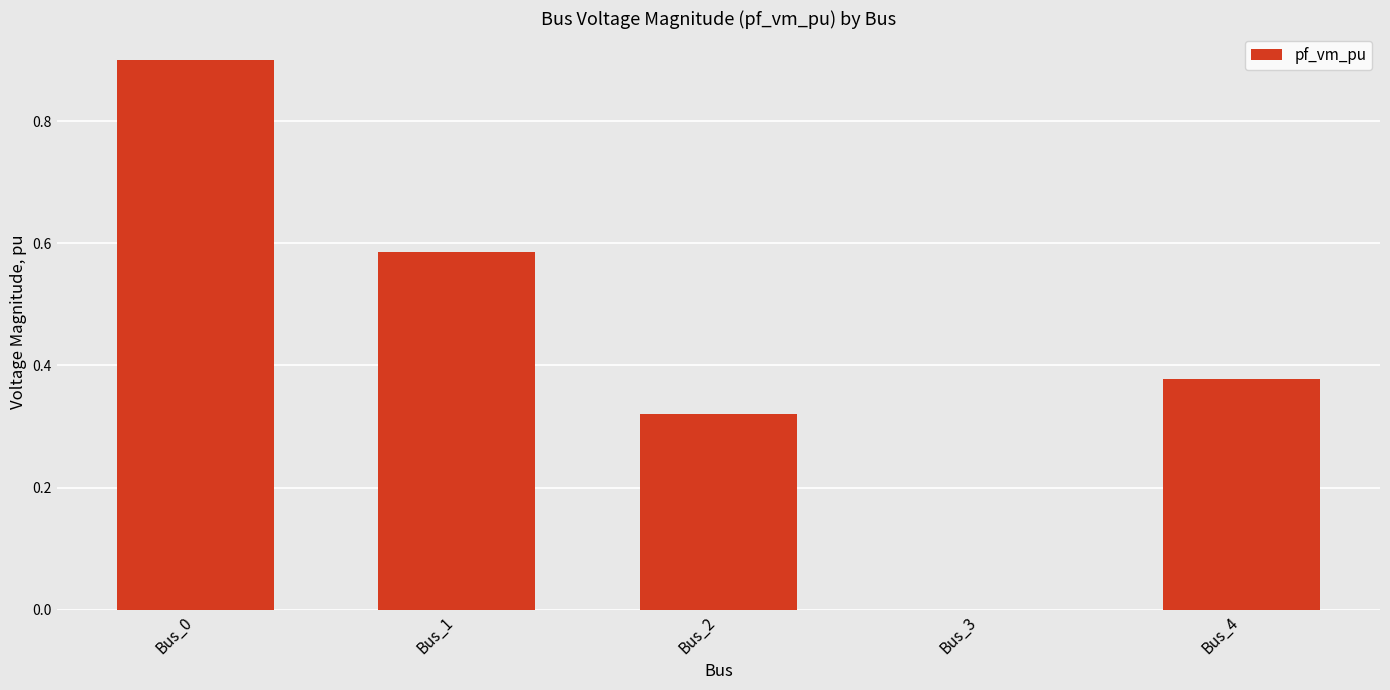

What is the change in value from Bus_0 to Bus_1?

-0.3